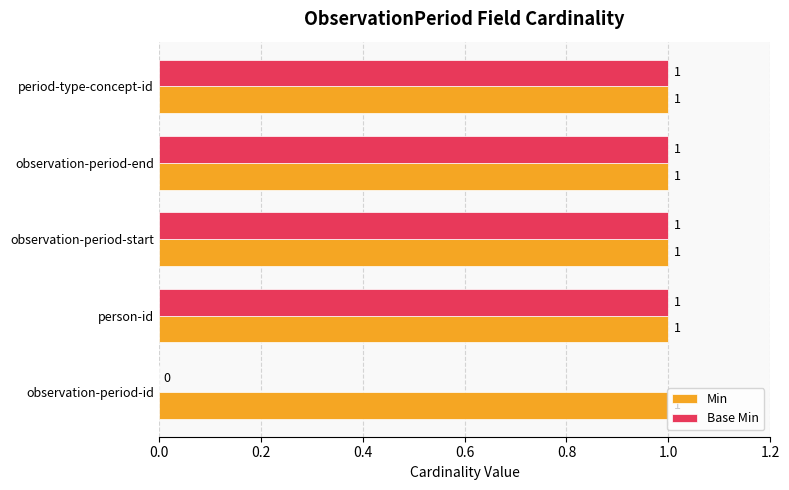

The Base Min series shows 1 at observation-period-end. True or false?

True